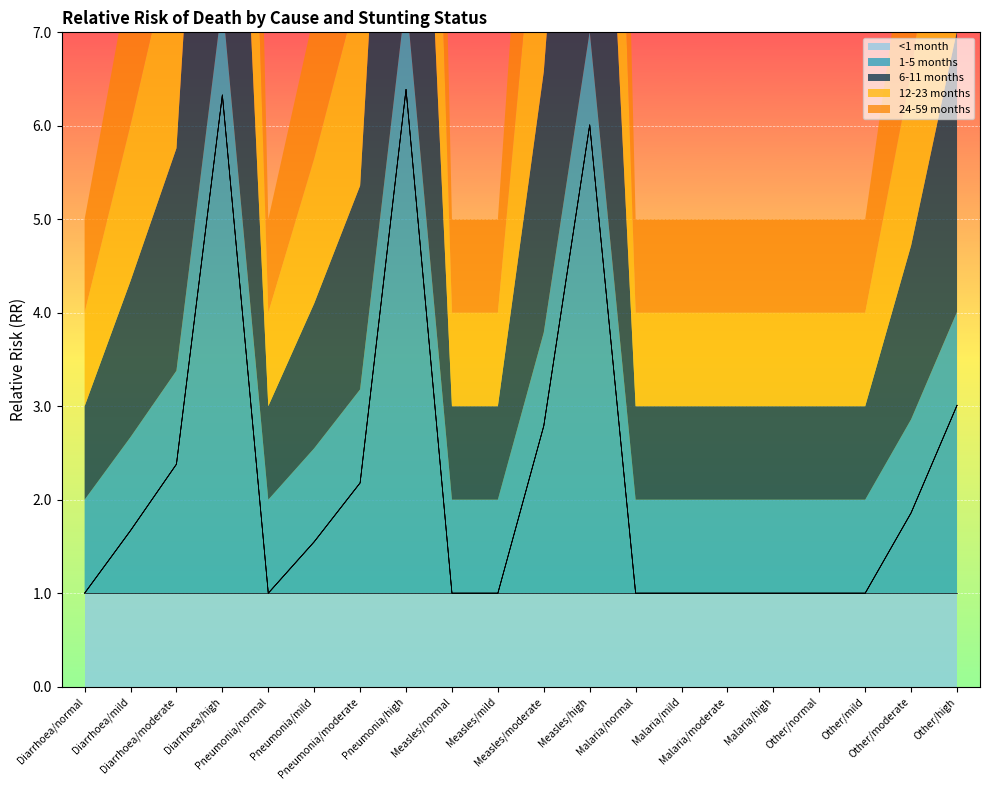

Which series has the largest total across all categories?

1-5 months